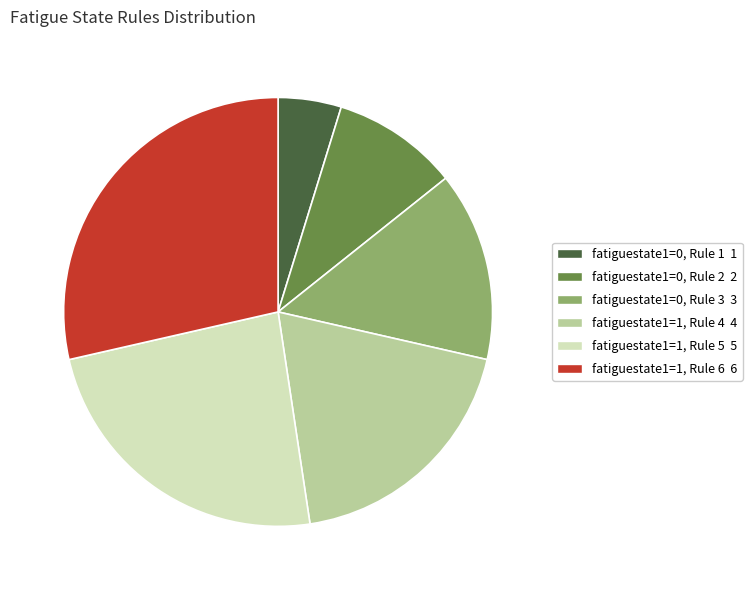

Is there a majority slice in this chart?

No